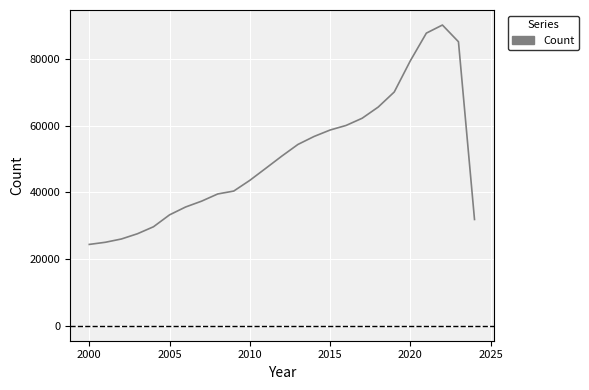

What is the smallest value displayed?

24396